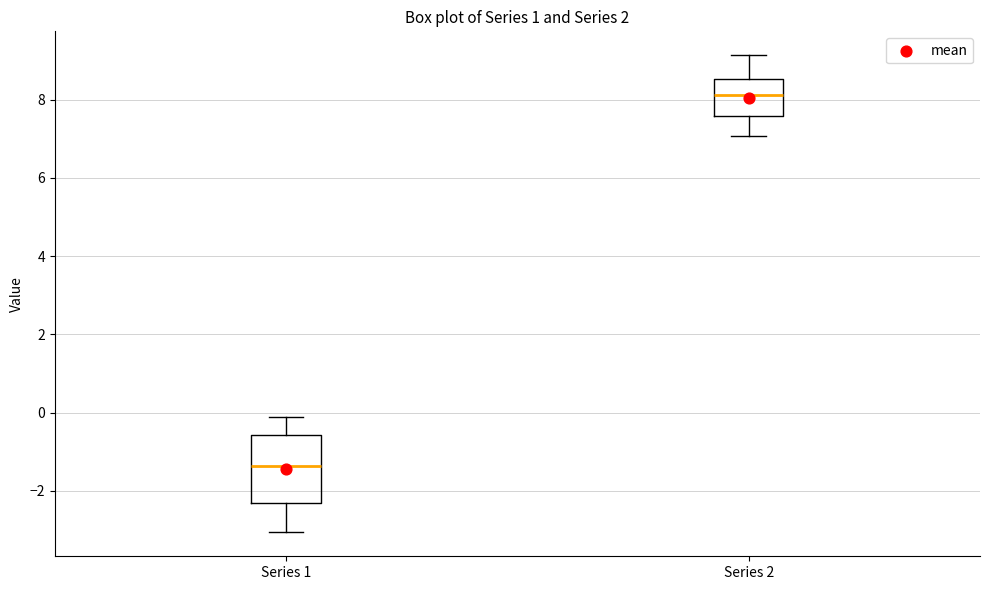

Reading left to right, transcribe this box plot: for each box, give where its median line is, the range the box spans, and where its two whiskers end, as read against the y-axis. The values are not printed on the chart, so give them approximately, as read against the axis.

Series 1: median -1.4, box -2.4 to -0.6, whiskers -3.0 to -0.2
Series 2: median 8.2, box 7.6 to 8.6, whiskers 7.0 to 9.2